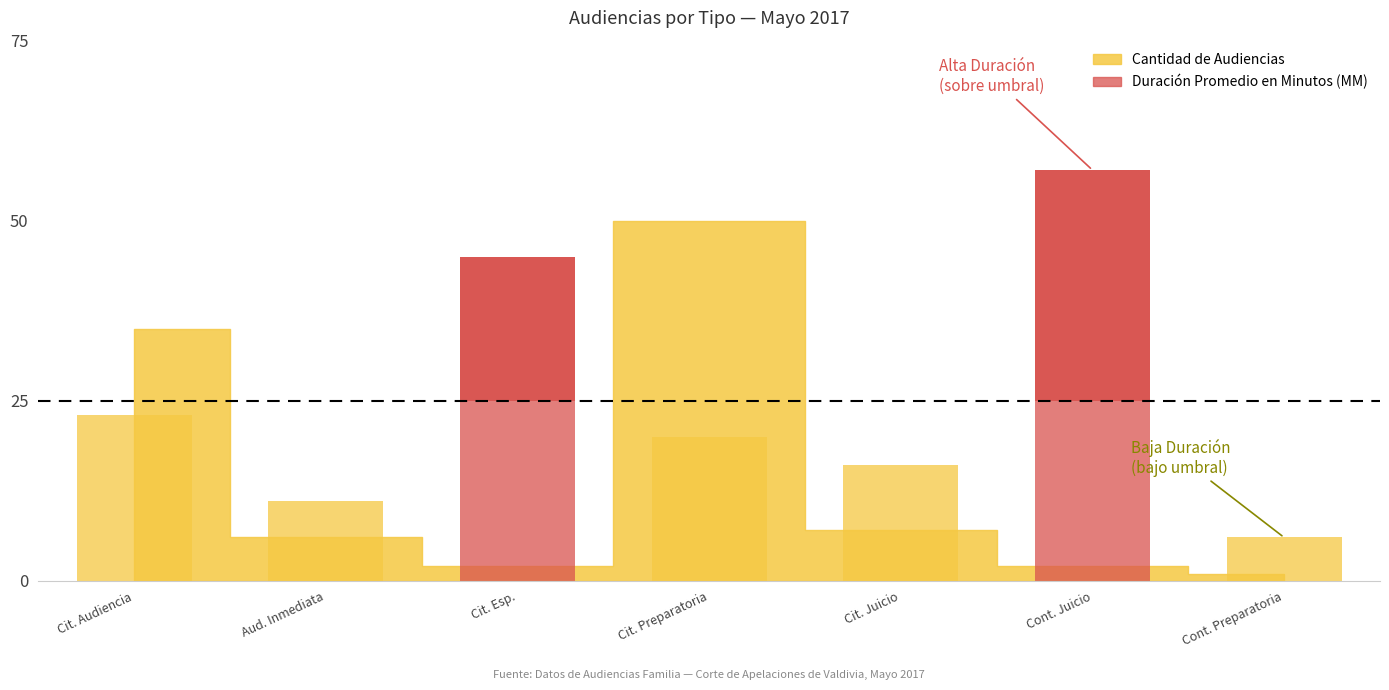

What is the average value of the Cantidad de Audiencias series?

15